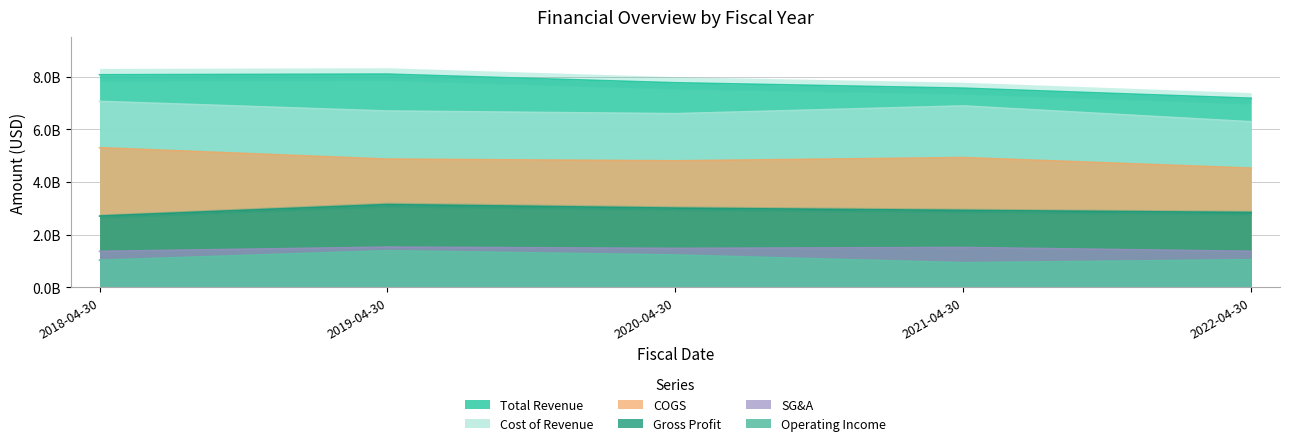

Reading left to right, what are all the values shown in this chart?

grossProfit: 2700700000	3138700000	3002000000	2915700000	2836100000
operatingIncome: 1023800000	1386800000	1223100000	928600000	1044000000
sellingGeneralAndAdministrative: 1360300000	1523100000	1474300000	1508600000	1362900000
costofGoodsAndServicesSold: 5298200000	4864000000	4799000000	4922300000	4521000000
costOfRevenue: 7057300000	6690900000	6589400000	6884300000	6283300000
totalRevenue: 8066900000	8091800000	7763000000	7557700000	7175300000